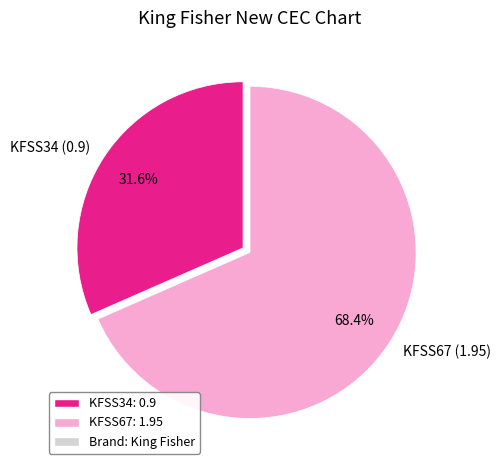

Count the number of slices in the pie.

2